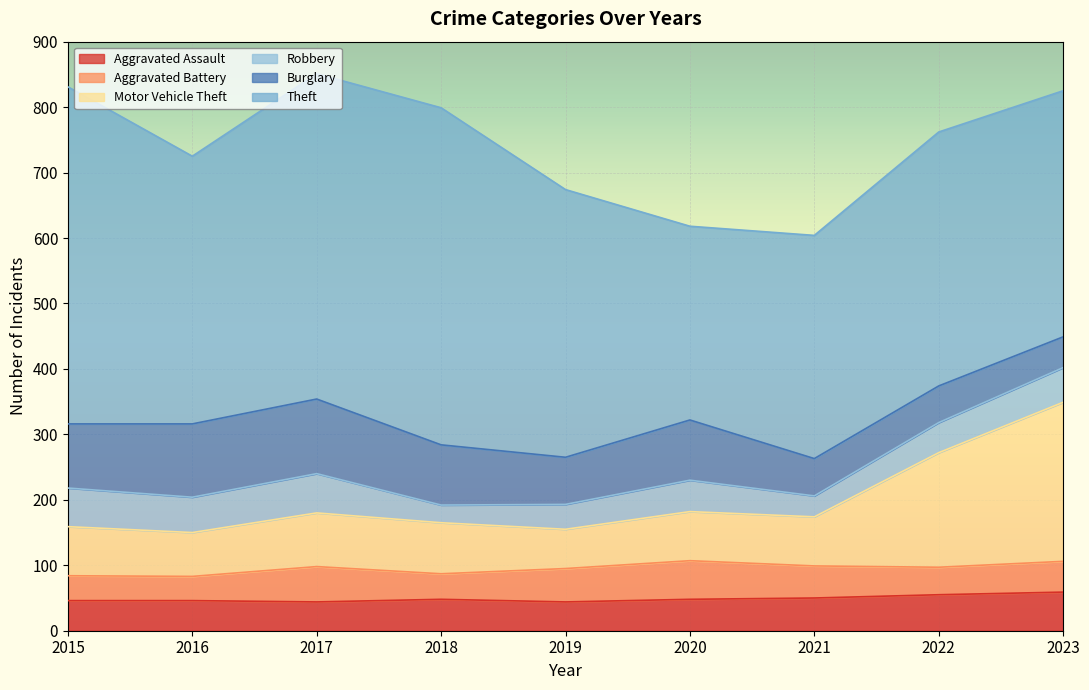

How many series are shown in this chart?

6